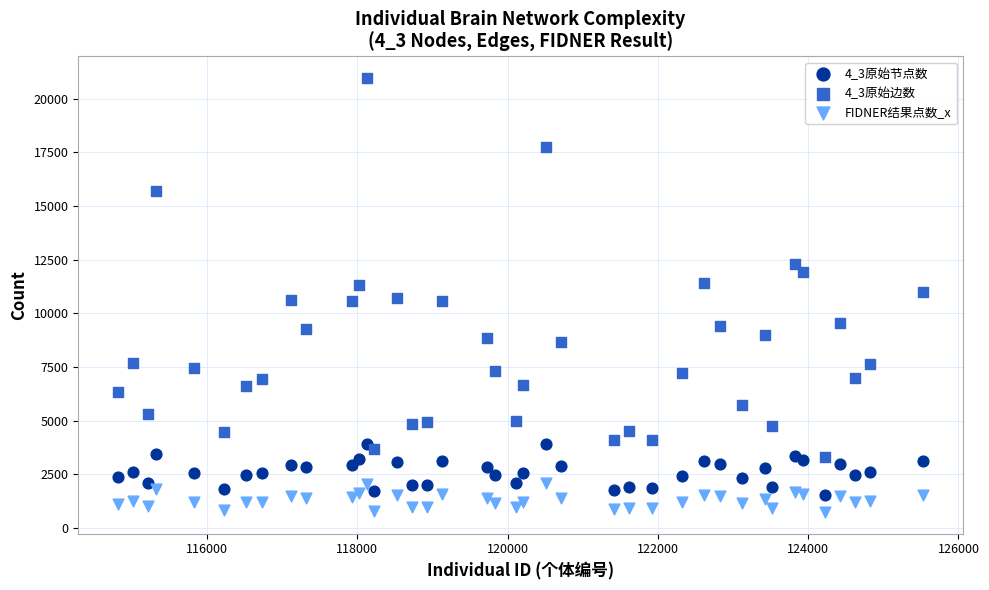

Which series reaches the minimum Y coordinate?

FIDNER结果点数_x